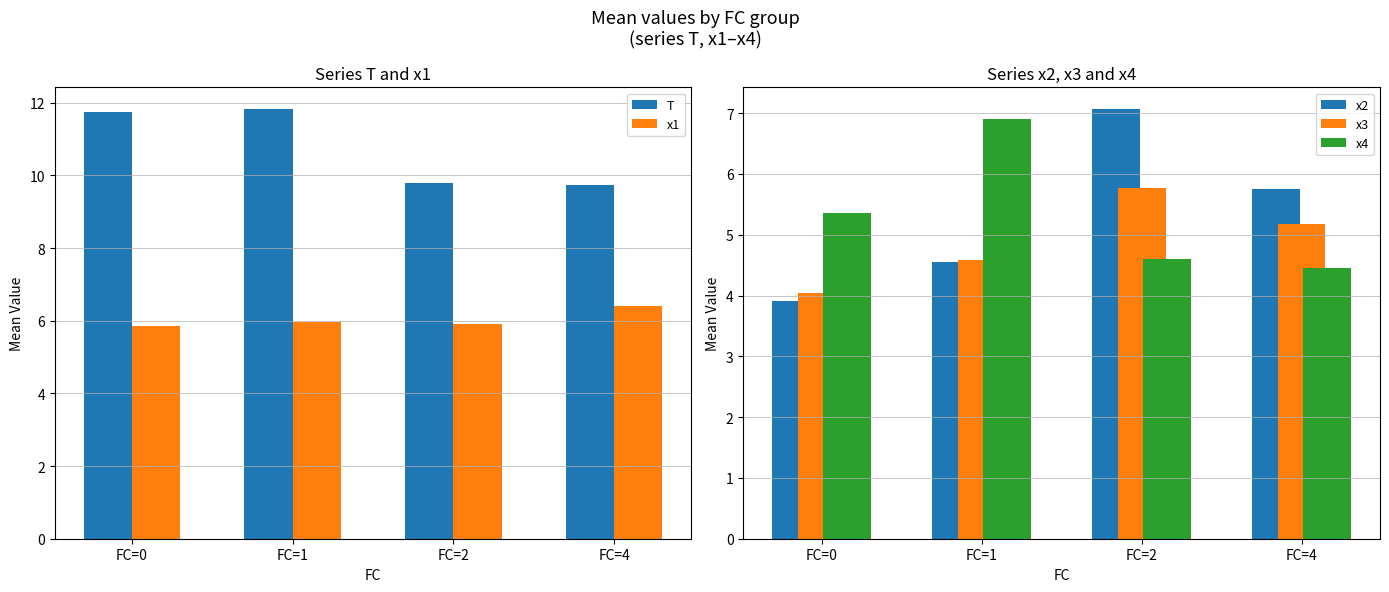

Reading left to right, list all the values displayed in this chart.

T: FC=0=11.8	FC=1=11.8	FC=2=9.8	FC=4=9.8
x1: FC=0=5.8	FC=1=6.0	FC=2=5.9	FC=4=6.4
x2: FC=0=3.9	FC=1=4.6	FC=2=7.1	FC=4=5.7
x3: FC=0=4.0	FC=1=4.6	FC=2=5.8	FC=4=5.2
x4: FC=0=5.4	FC=1=6.9	FC=2=4.6	FC=4=4.5